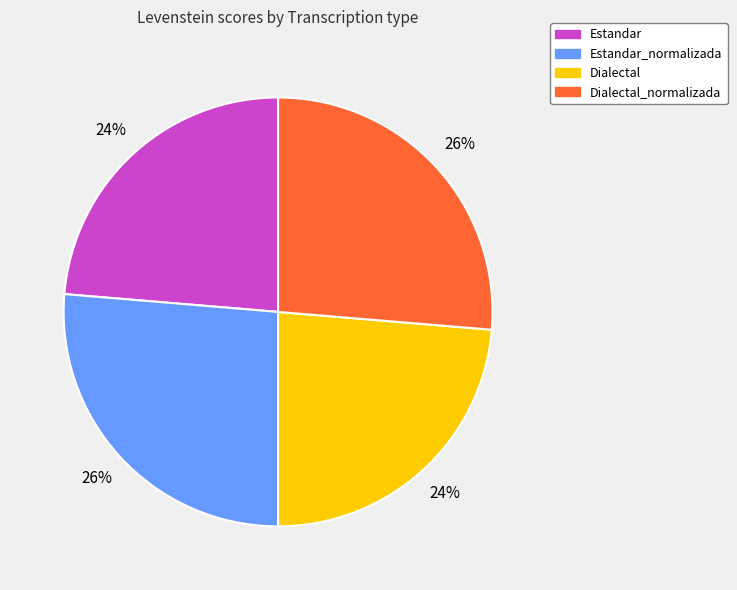

The Dialectal slice represents 24% of the pie. True or false?

True